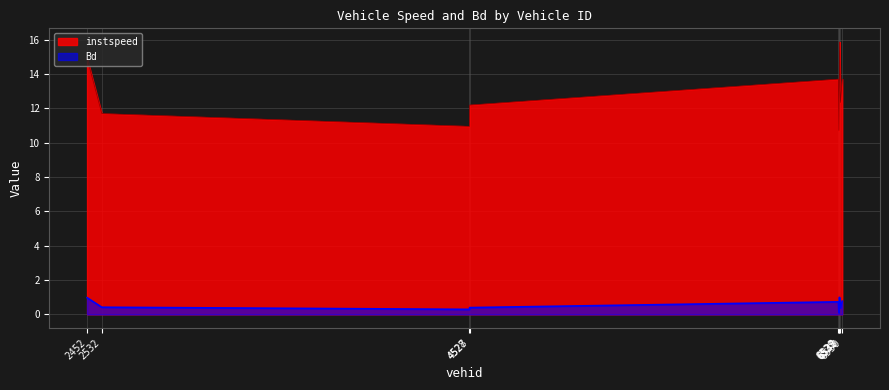

What is the label of the 9th point from the left?

6550.0